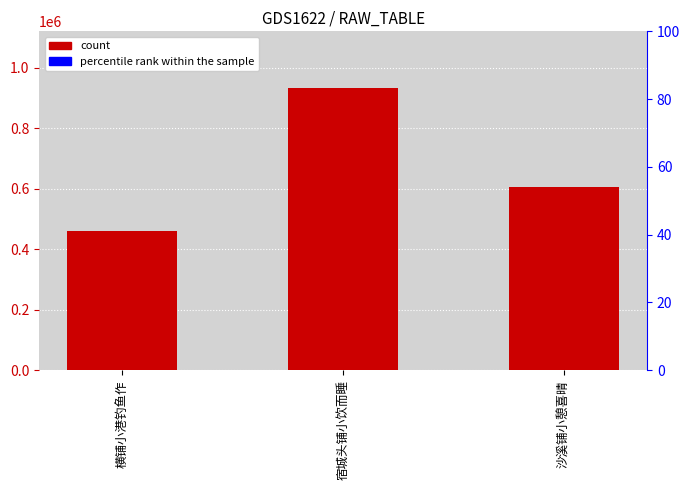

Which has a higher value, 宿城头铺小饮而睡 or 沙溪铺小憩喜晴?

宿城头铺小饮而睡